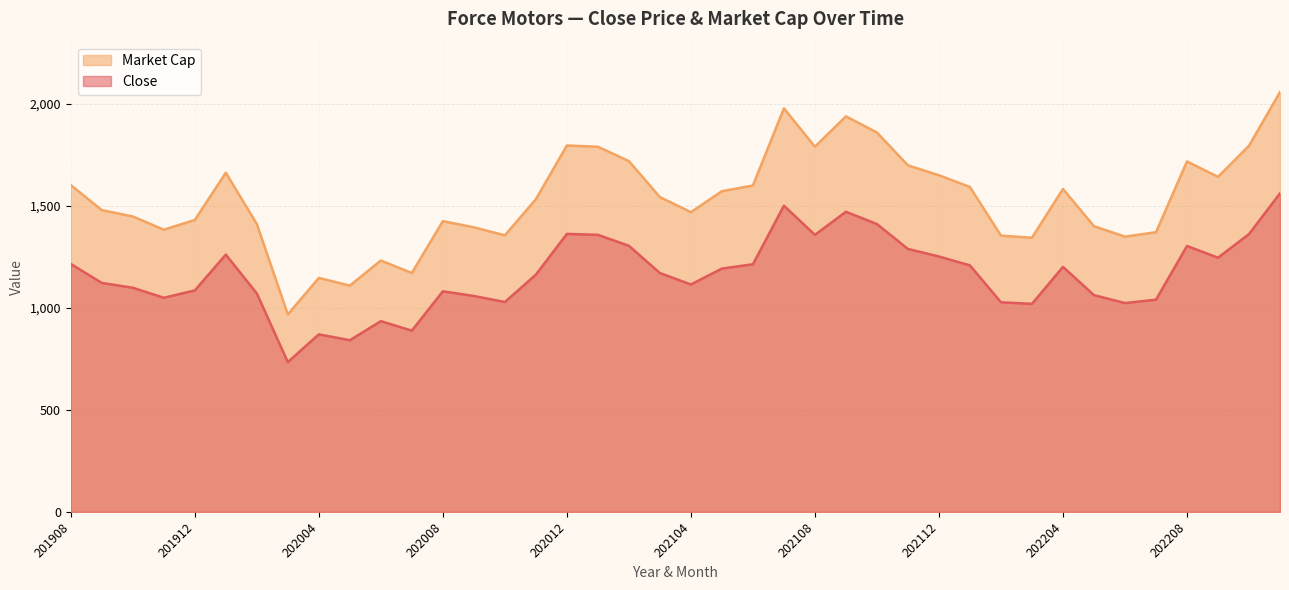

At which label does Market Cap reach its peak?

202211